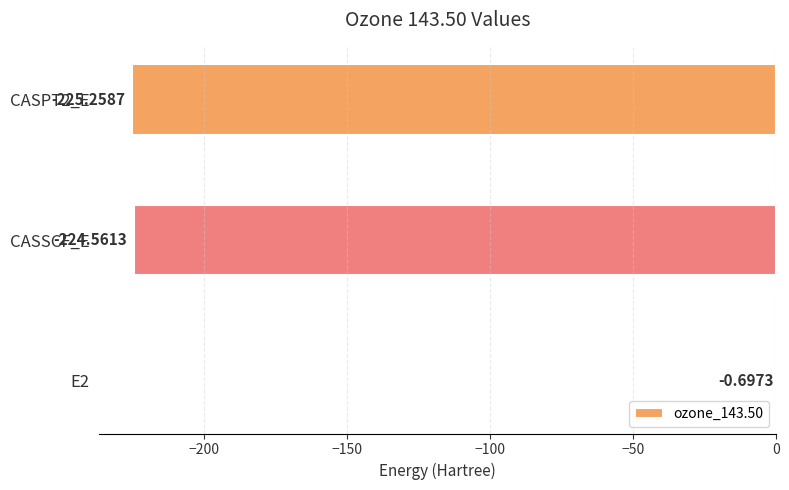

What is the greatest value displayed?

-0.7